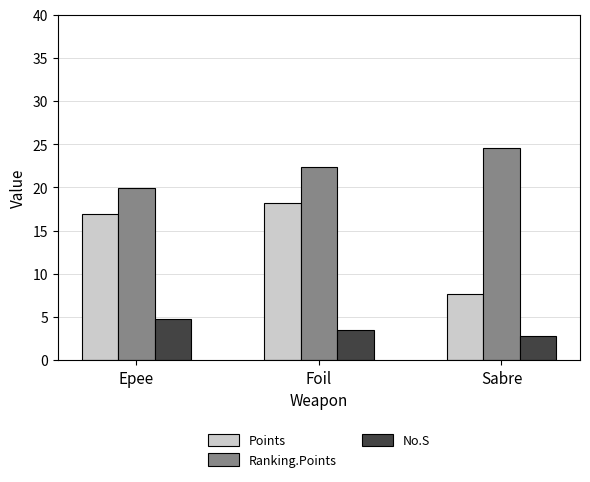

What is the average value of the No.S series?

3.7